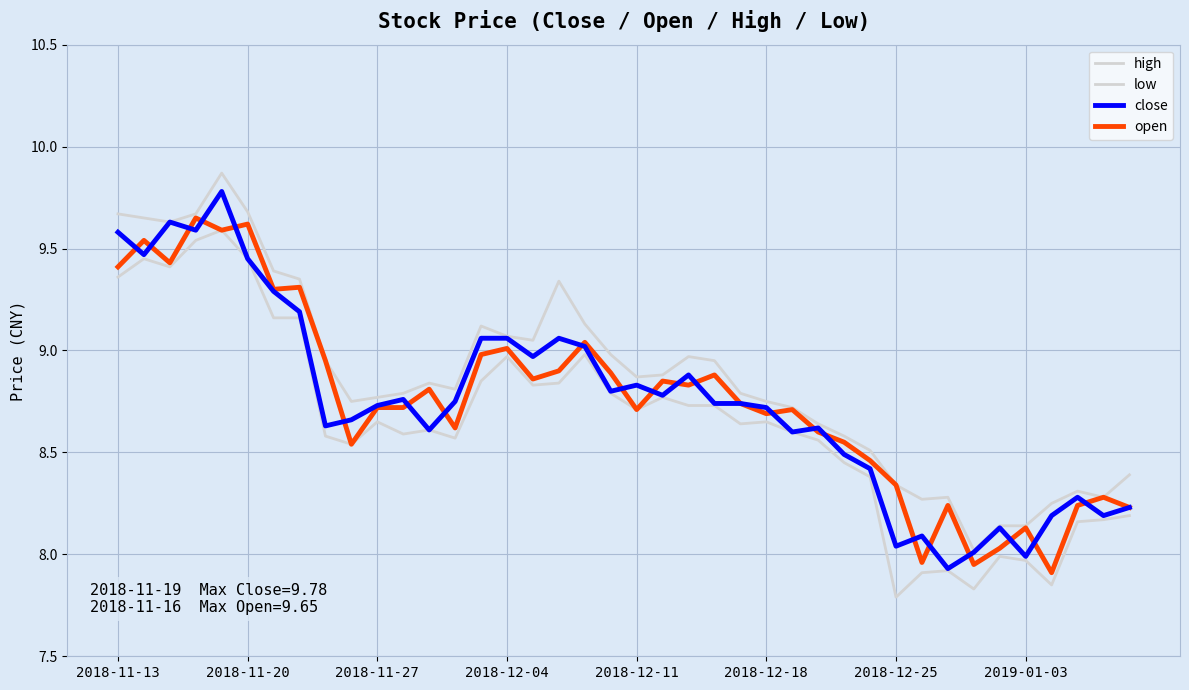

Does the chart have visible grid lines?

Yes